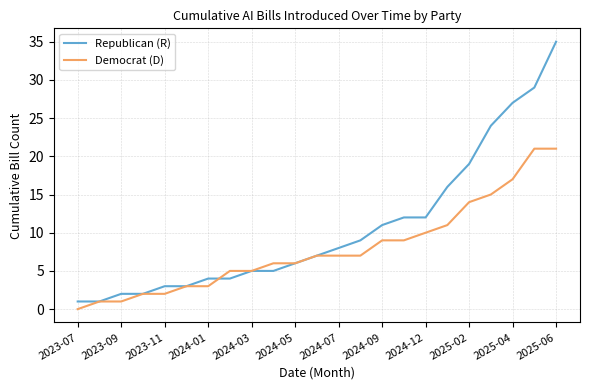

What is the highest value of the Democrat (D) series?

21